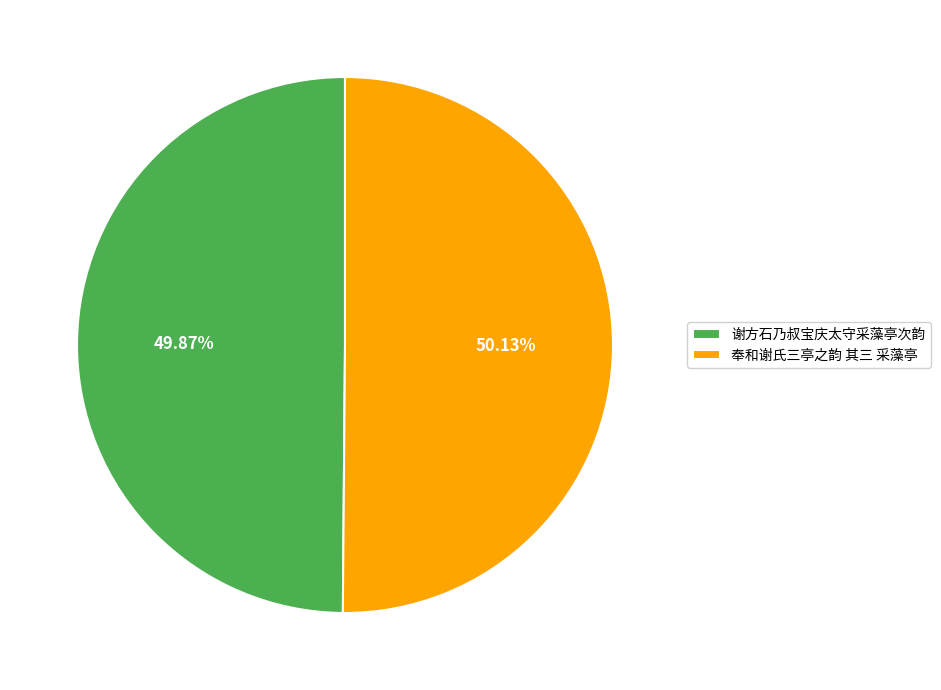

Is there any slice that represents more than half of the pie?

Yes